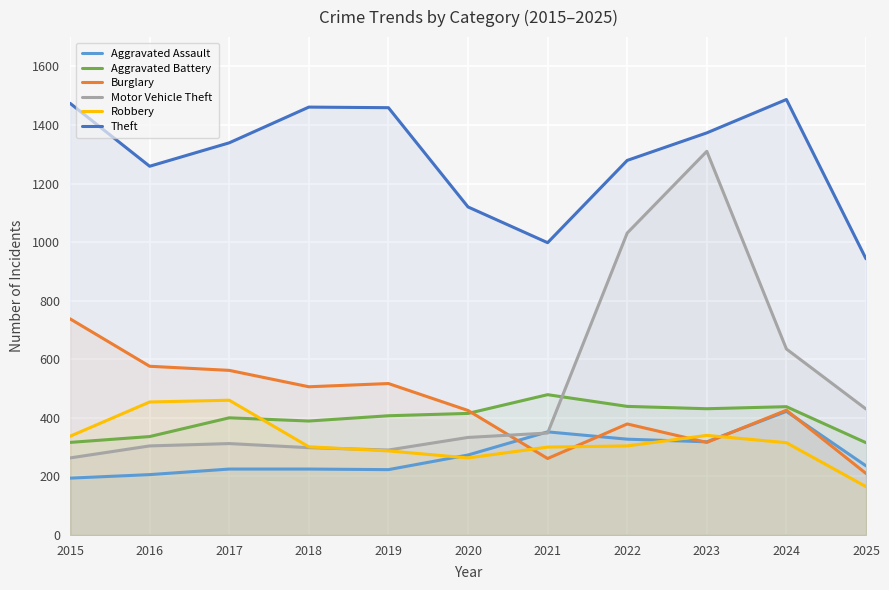

What are all the series names shown in the legend?

Aggravated Assault, Aggravated Battery, Burglary, Motor Vehicle Theft, Robbery, Theft